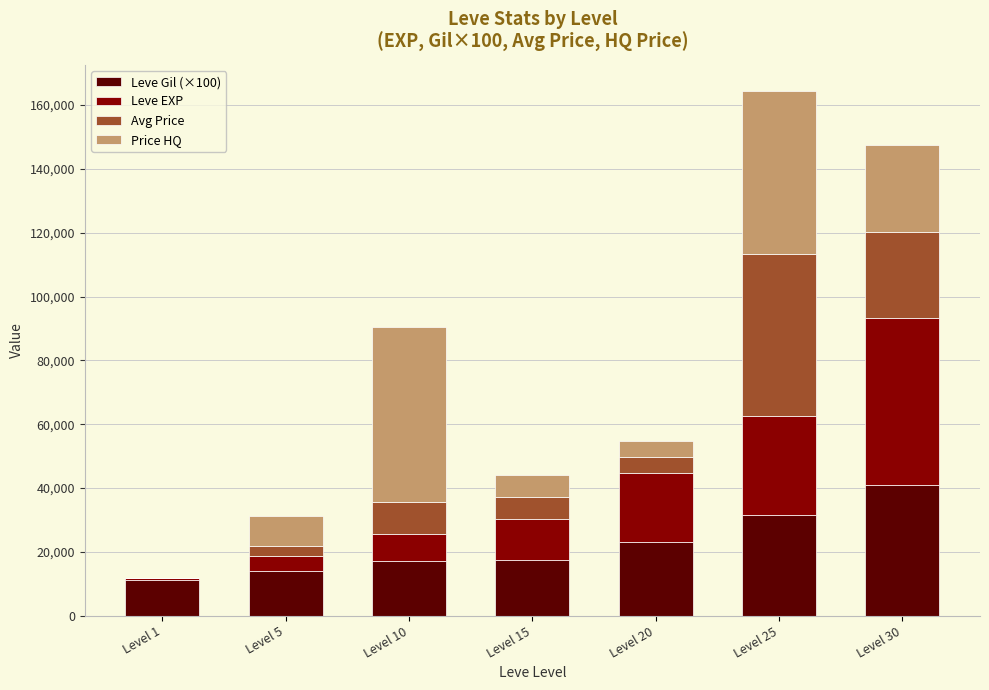

At which label does Leve Gil (×100) reach its peak?

Level 30